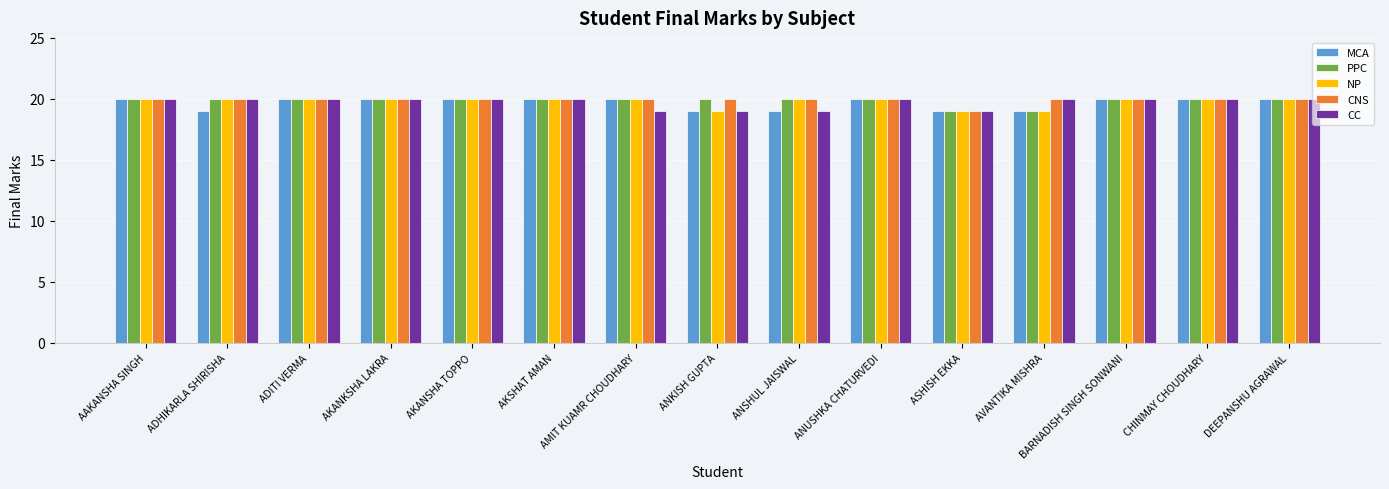

What is the total value across all series at BARNADISH SINGH SONWANI?

100